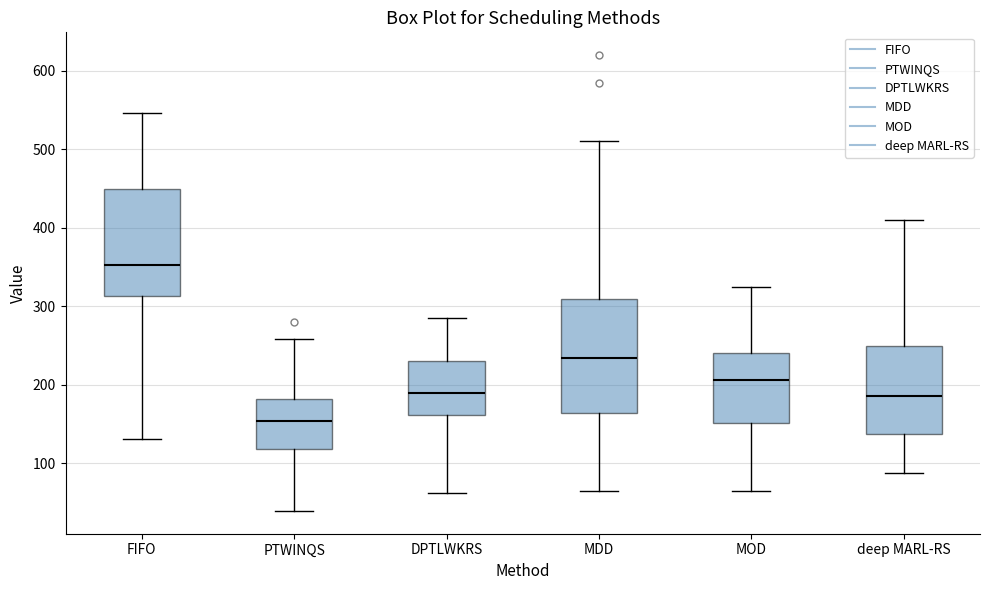

Which box has the lowest median line?

PTWINQS